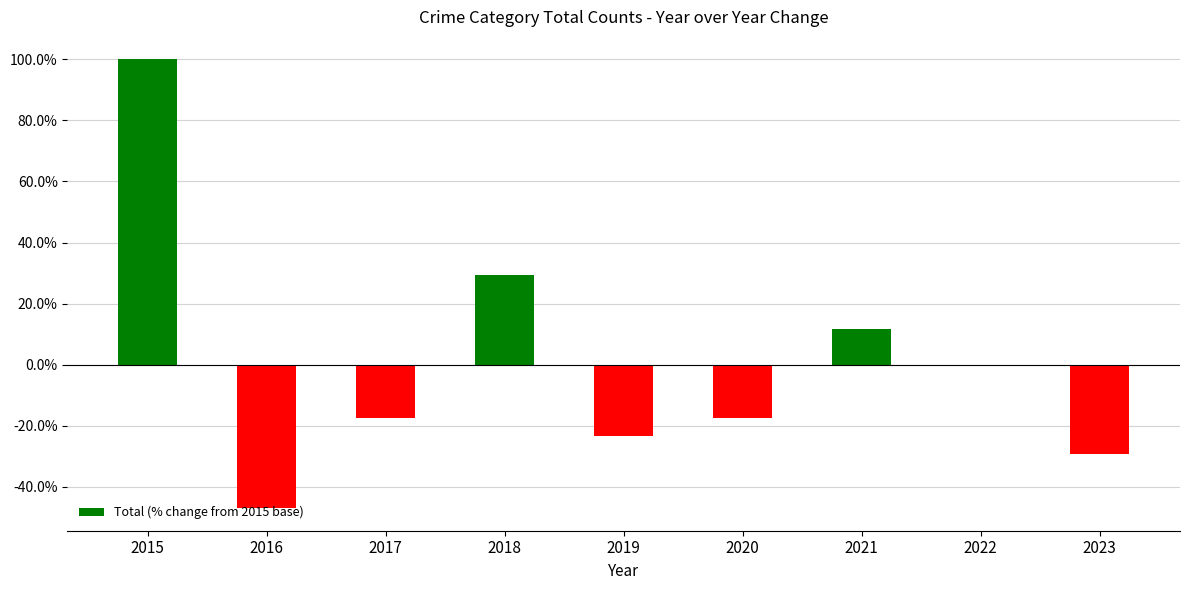

Reading left to right, transcribe all the data shown in this chart.

2015=100.0	2016=-47.1	2017=-17.6	2018=29.4	2019=-23.5	2020=-17.6	2021=11.8	2022=0.0	2023=-29.4